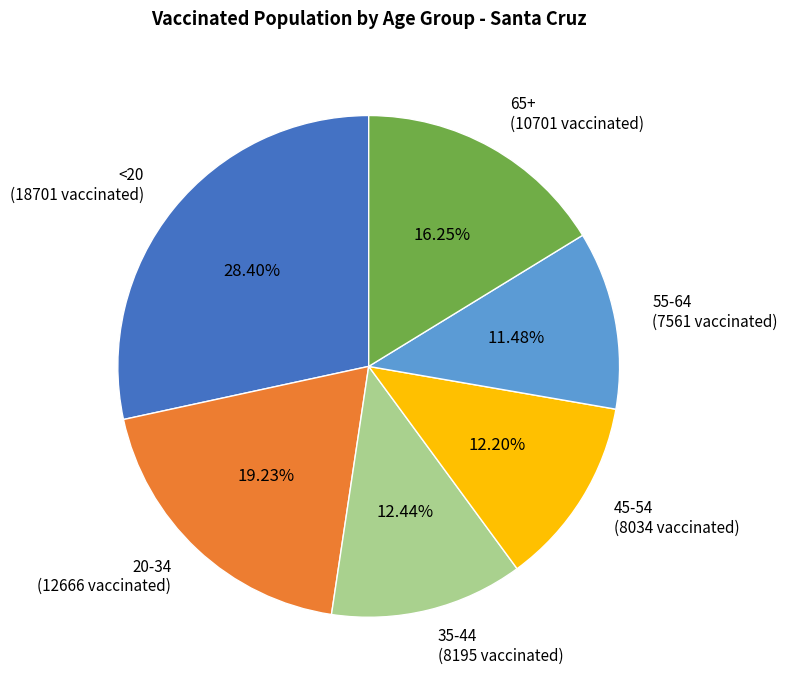

To the nearest percent, what is the difference between the 35-44 and <20 slice percentages?

16%